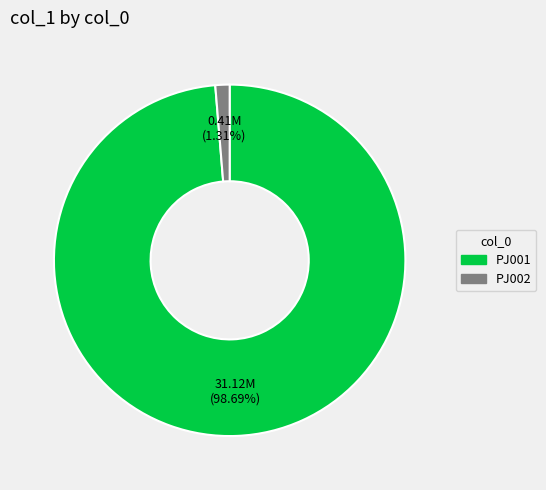

What portion of the pie excludes PJ002?

98.7%